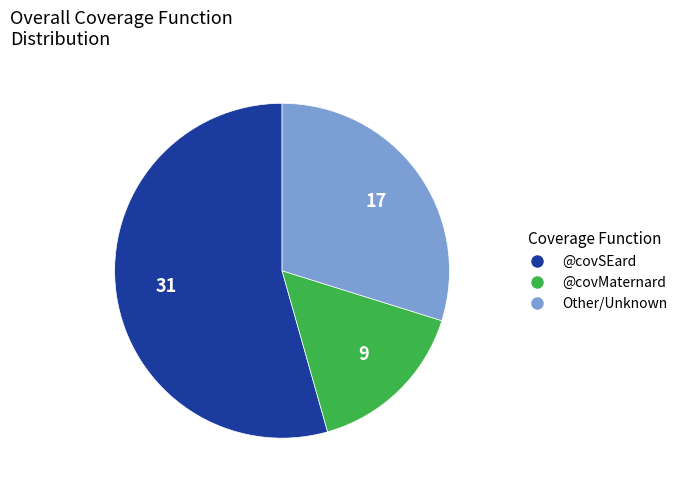

True or false: @covSEard accounts for 54% of the total.

True